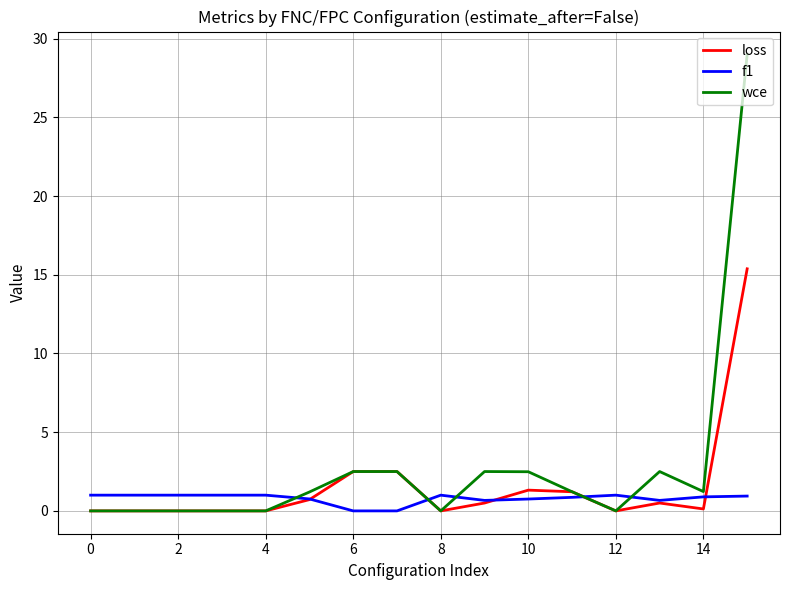

What is the difference between the maximum and second lowest values in the loss series?

15.4